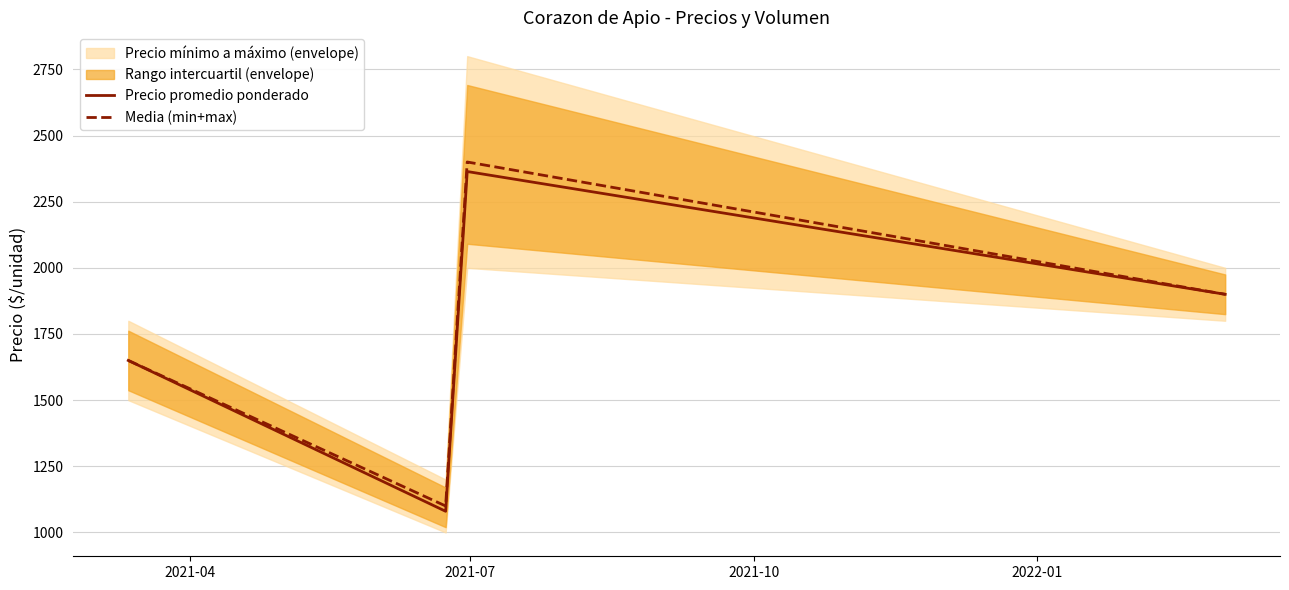

Rank the series by their maximum value, from highest to lowest.

Media (min+max), Precio promedio ponderado